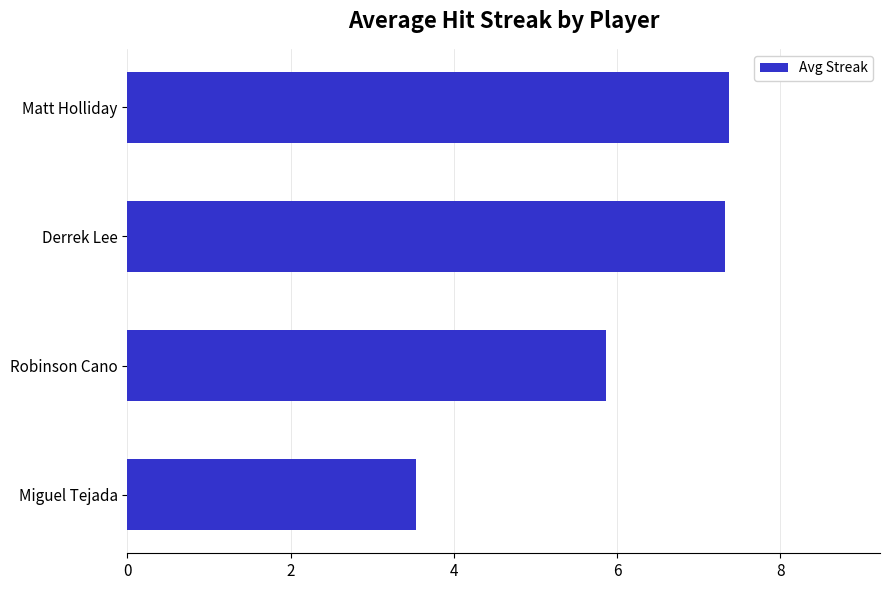

What is the maximum value shown in the chart?

7.4